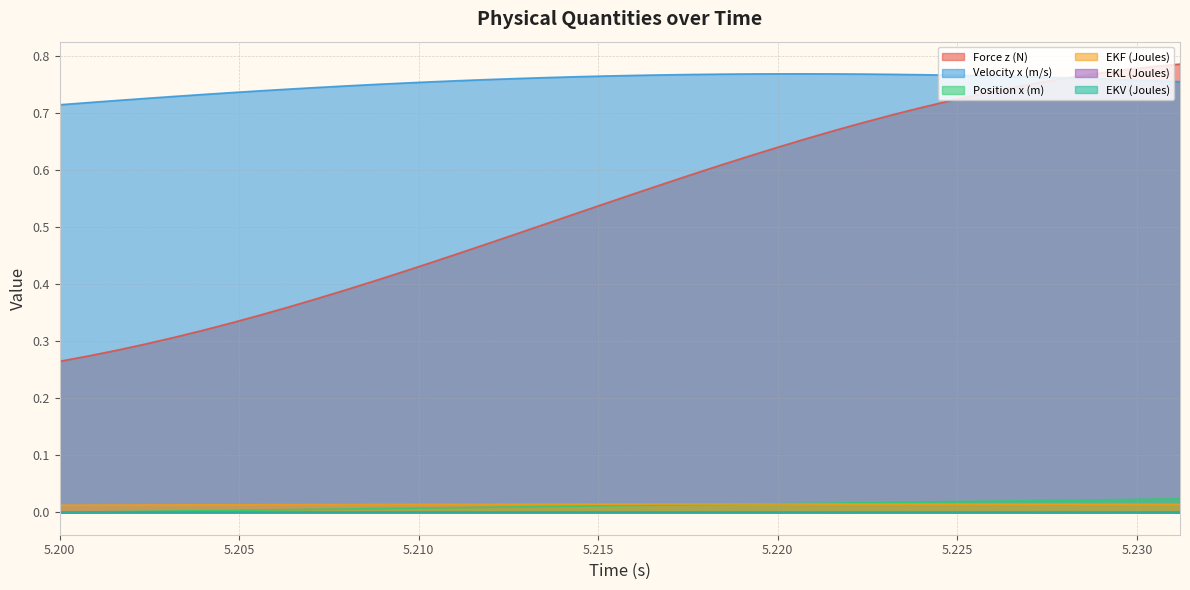

True or false: EKV (Joules) and EKF (Joules) cross at least once.

False